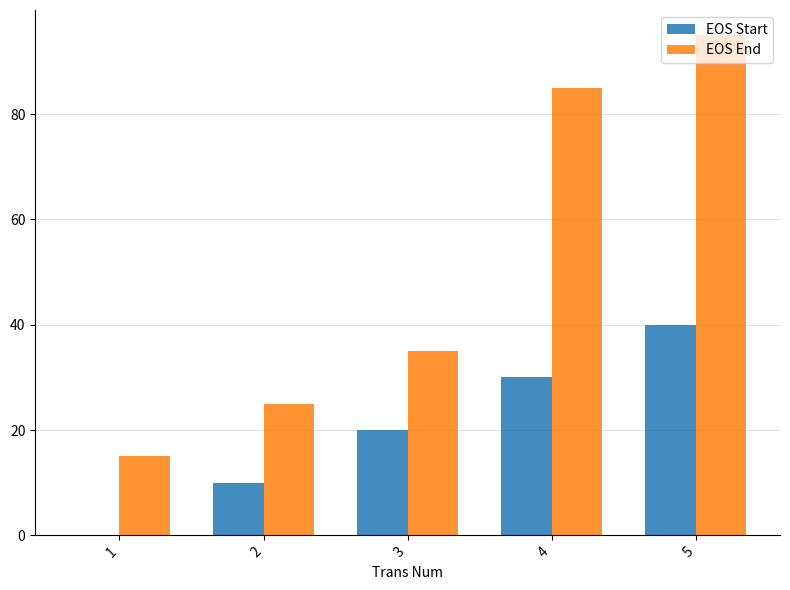

Which series has the widest spread of values?

EOS End